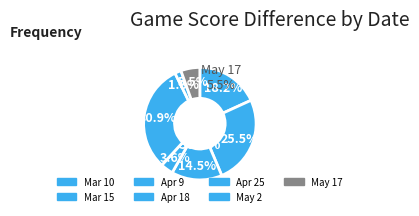

What is the smallest slice in the pie chart?

May 2